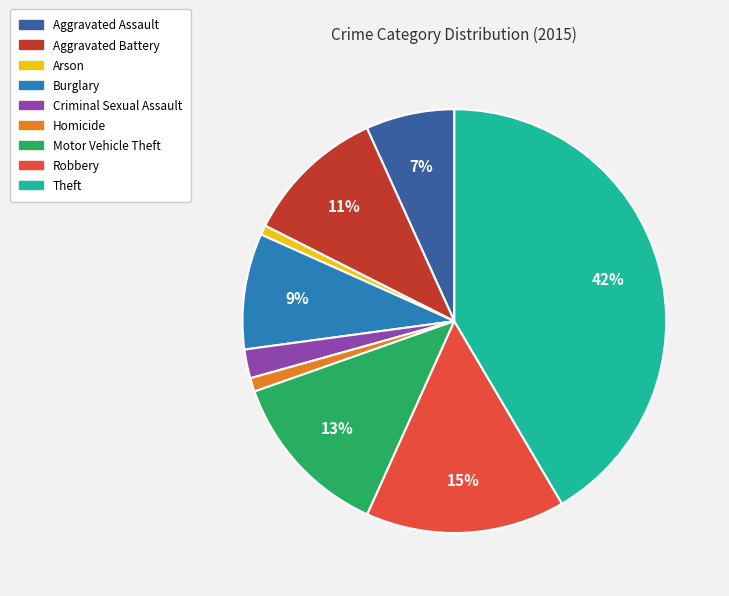

How many slices are in this pie chart?

9